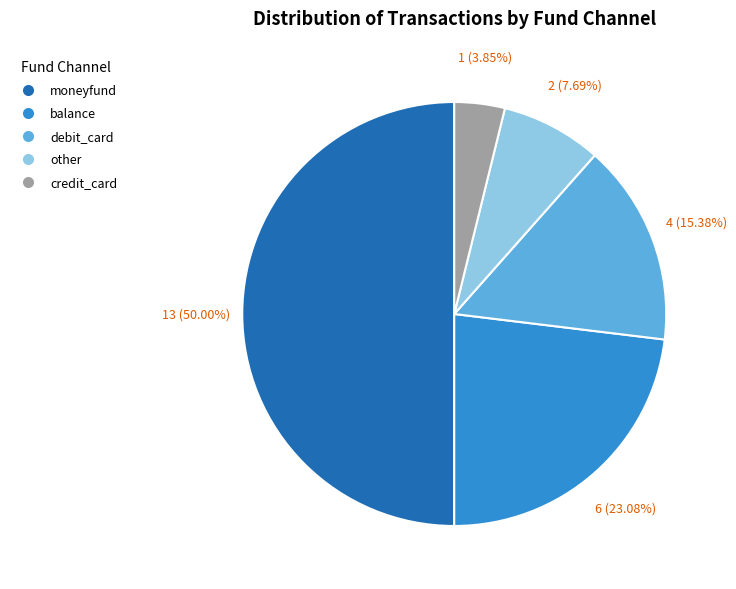

Does credit_card account for over 50% of the chart?

No